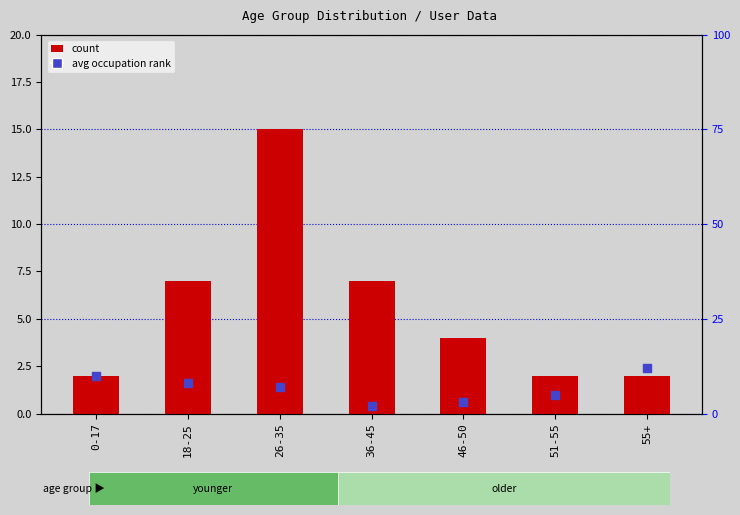

At which category is the sum across all series the highest?

26-35